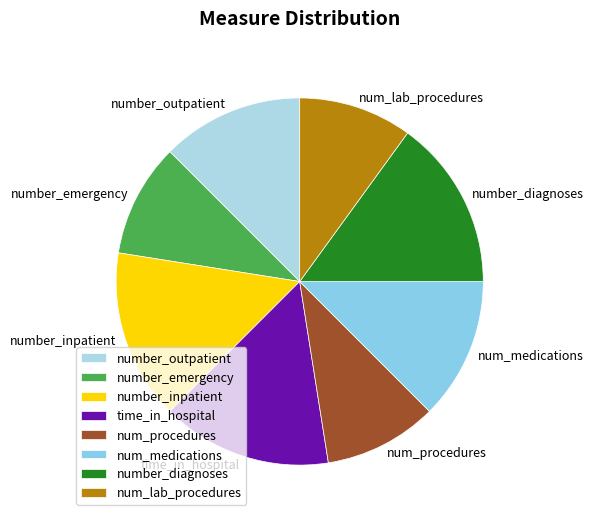

Do time_in_hospital and number_inpatient together represent more than half of the pie?

No